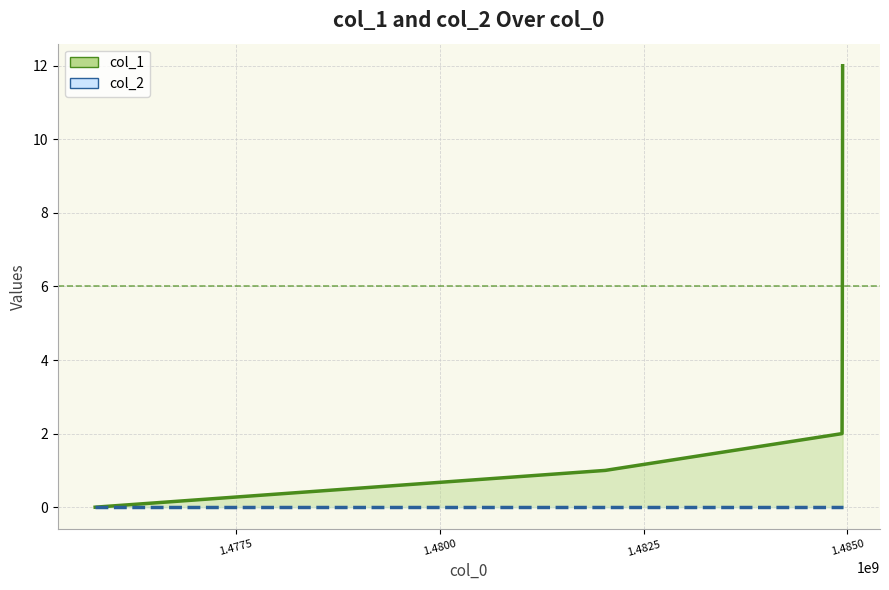

At which category does the chart reach its peak across all series?

1484942788